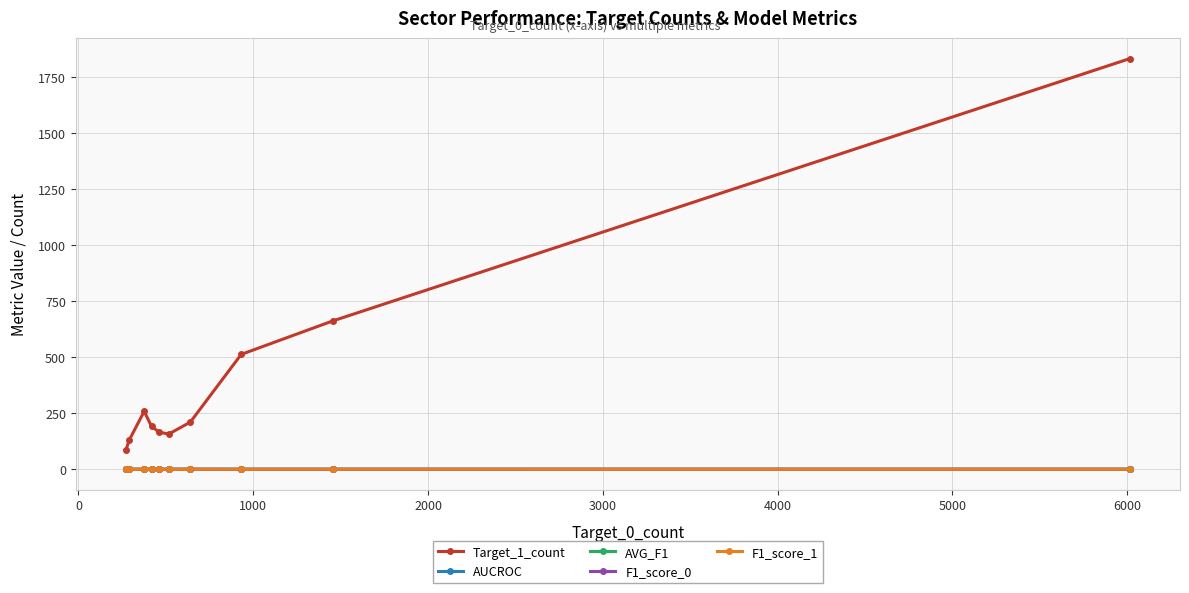

How many F1_score_1 values are between 0 and 1?

10